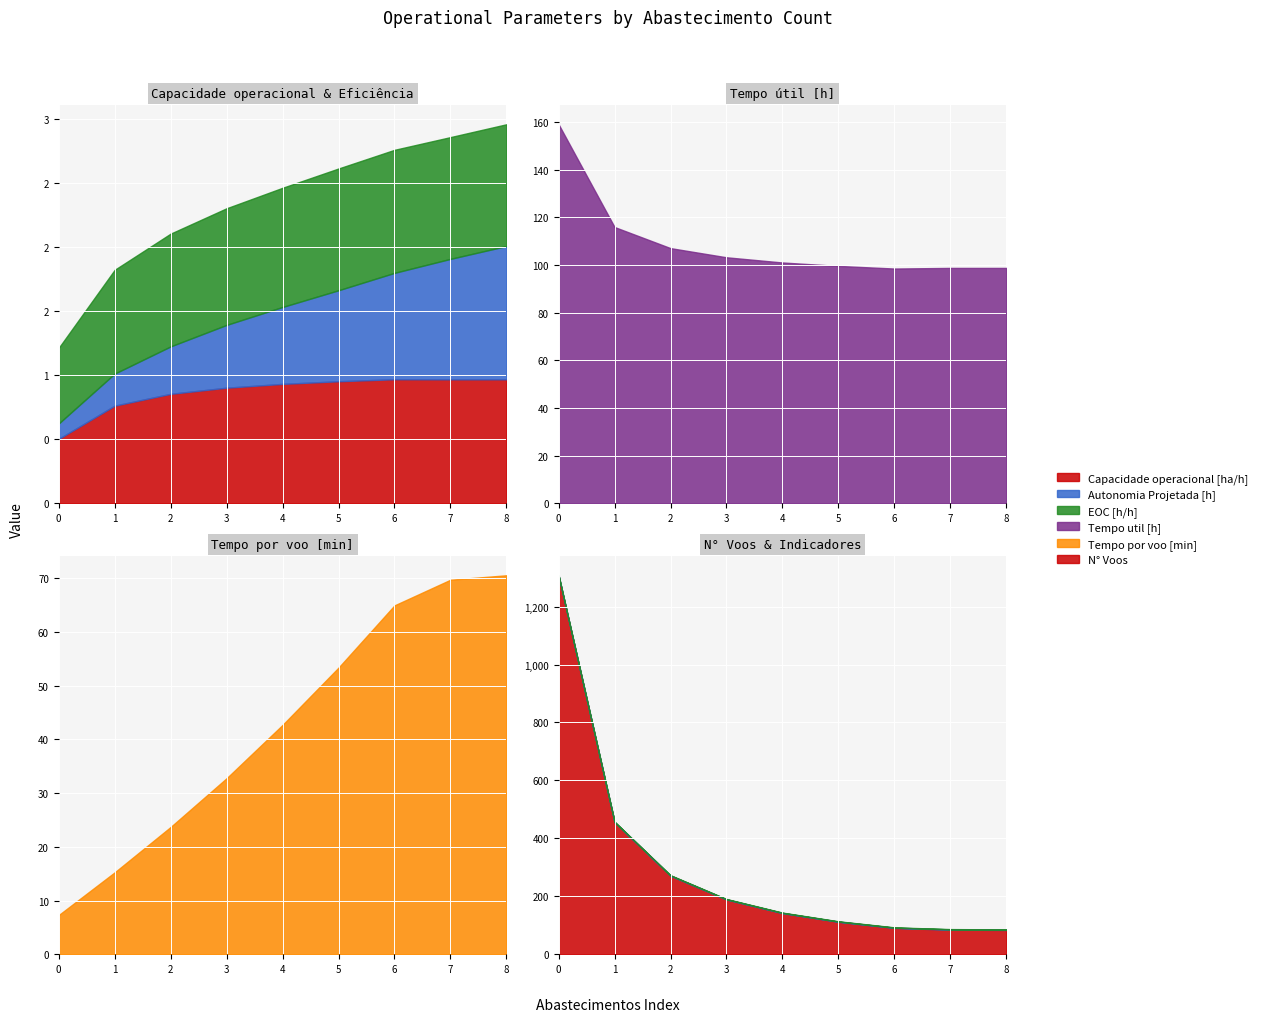

What is the maximum value for Capacidade operacional [ha/h]?

1.0